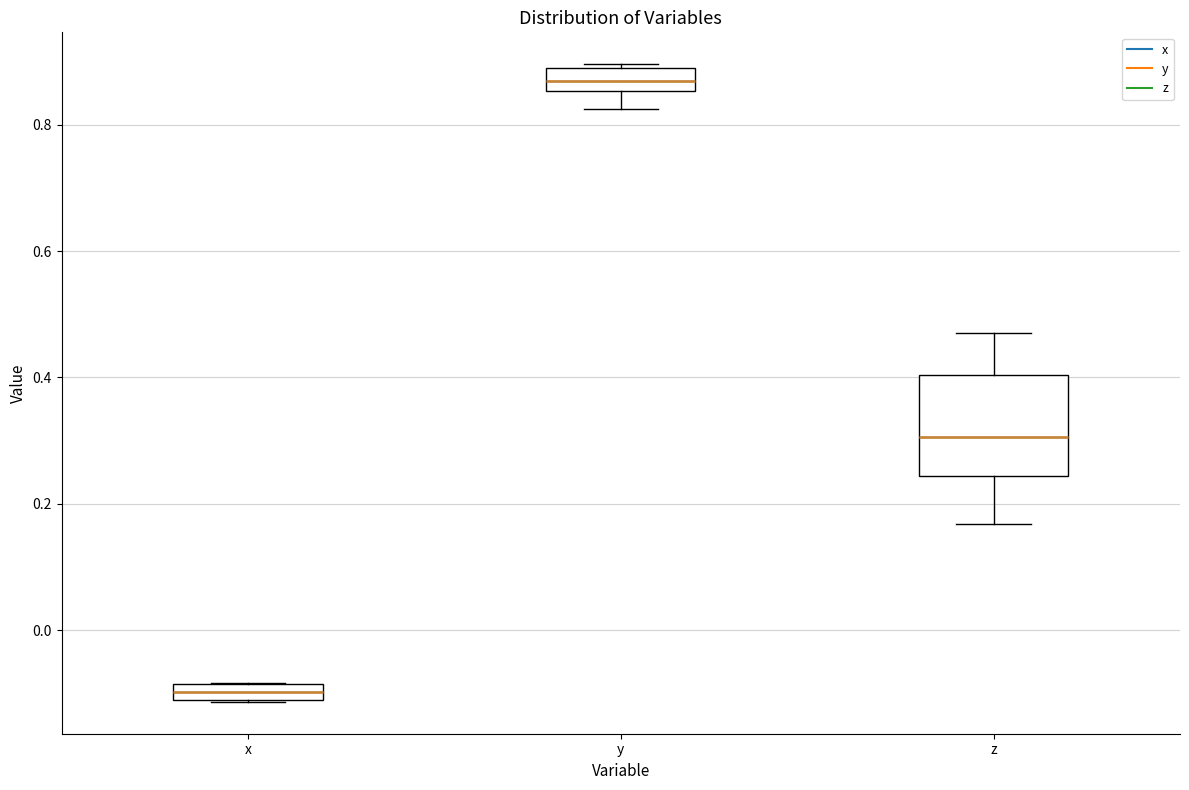

Which box has the lowest median line?

x